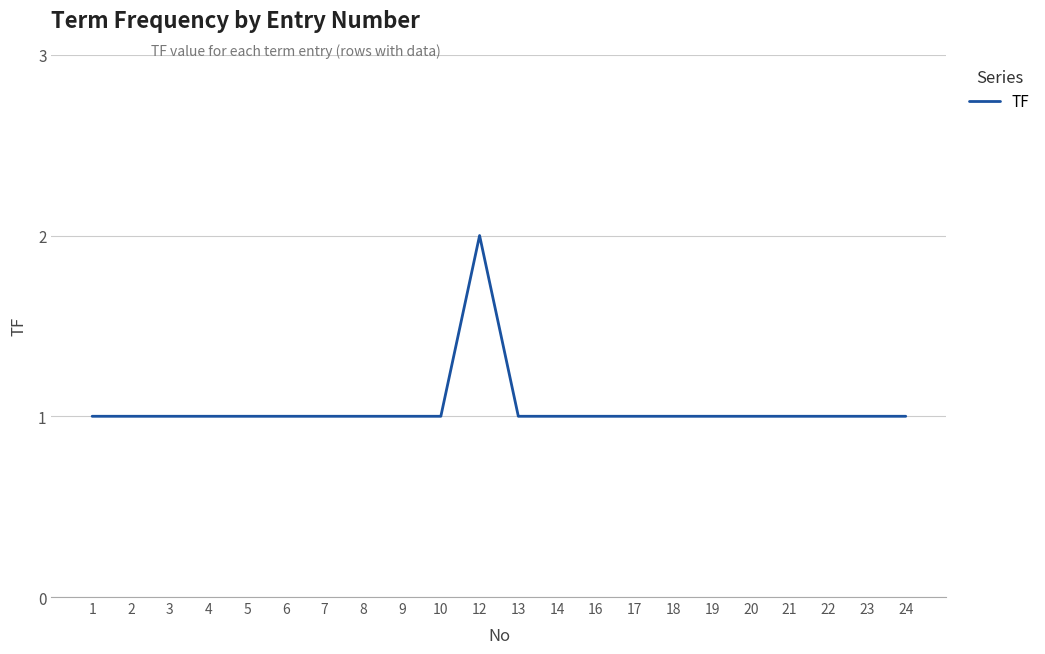

Reading left to right, transcribe all the data shown in this chart.

1=1	2=1	3=1	4=1	5=1	6=1	7=1	8=1	9=1	10=1	12=2	13=1	14=1	16=1	17=1	18=1	19=1	20=1	21=1	22=1	23=1	24=1